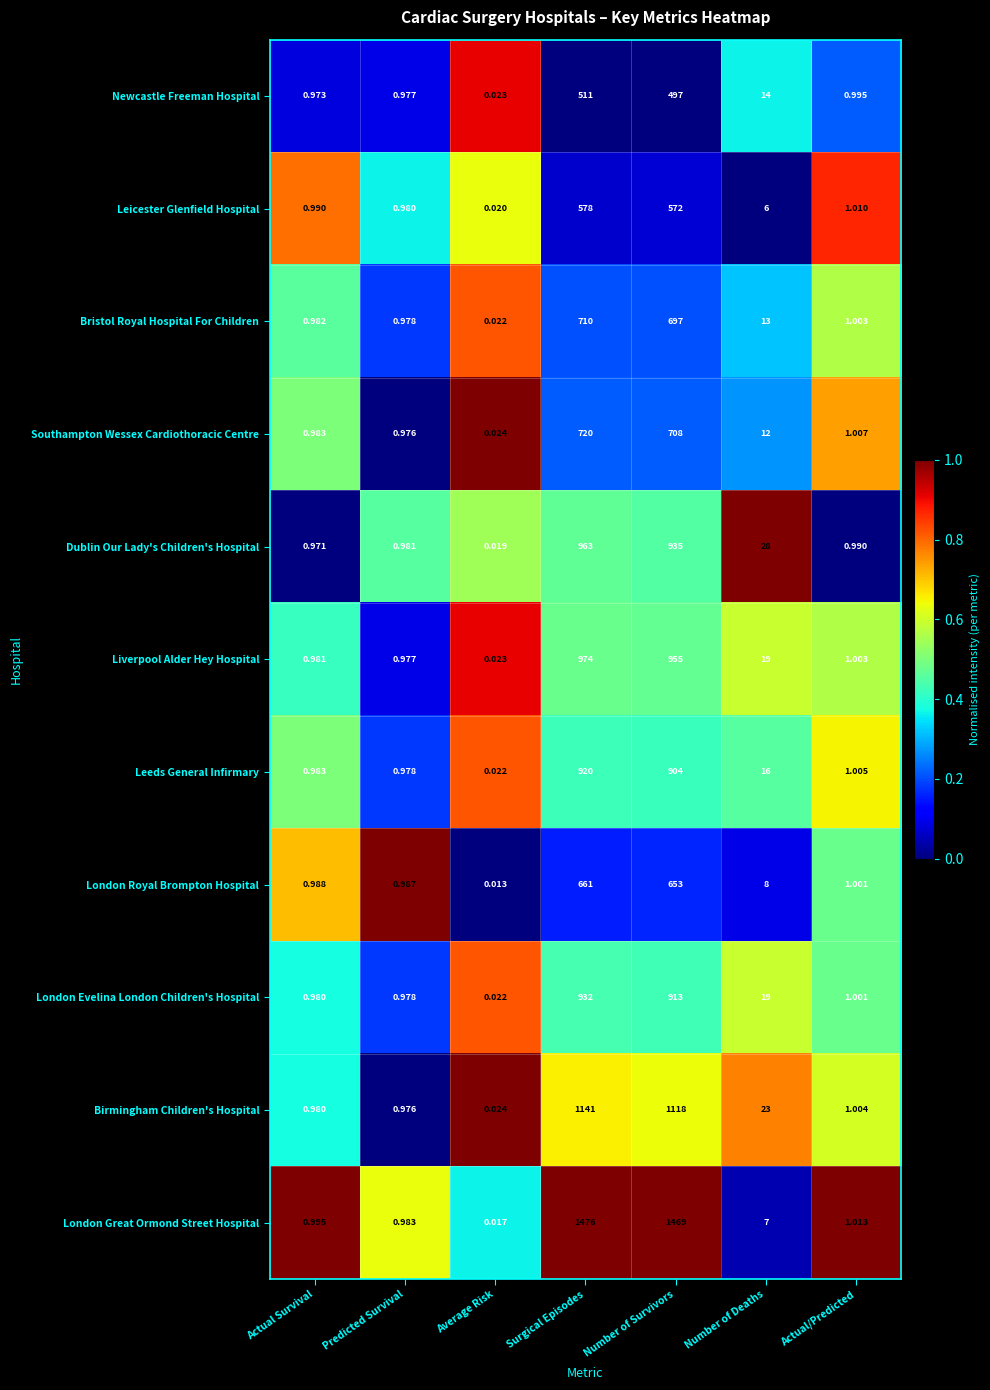

Which series has the widest spread of values?

London Great Ormond Street Hospital